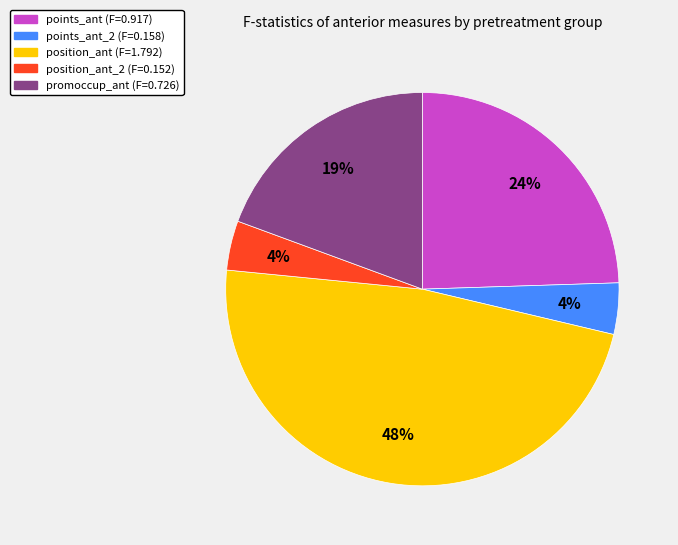

Is the sum of position_ant (F=1.792) and points_ant_2 (F=0.158) greater than half?

Yes